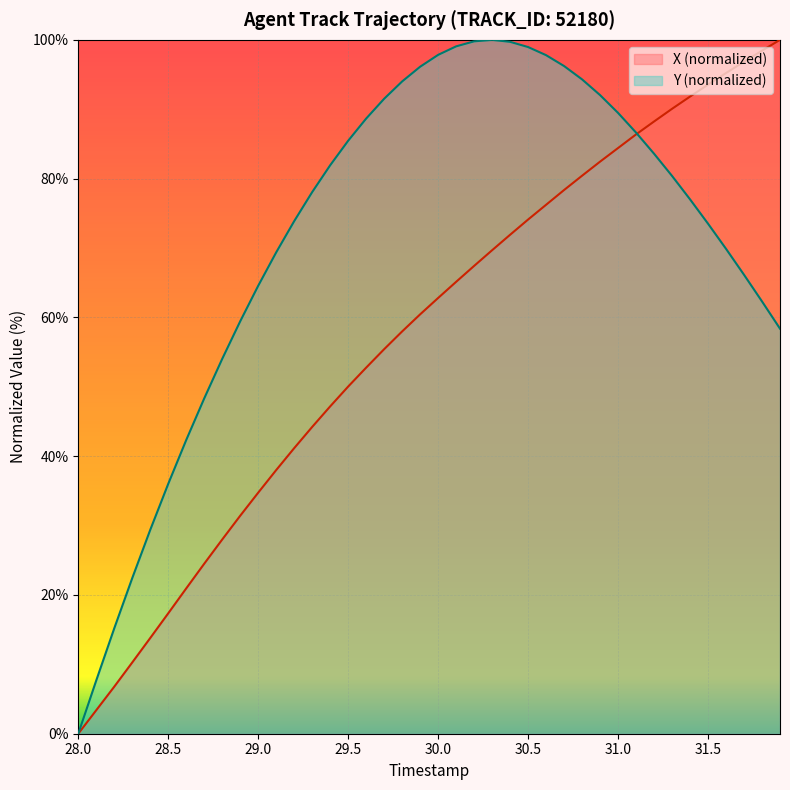

Reading left to right, list all the values displayed in this chart.

X: 0.0	3.4	6.8	10.3	13.8	17.4	20.9	24.5	28.0	31.4	34.7	38.0	41.2	44.2	47.2	50.0	52.8	55.4	58.0	60.4	62.8	65.1	67.4	69.7	71.9	74.1	76.2	78.4	80.4	82.4	84.4	86.4	88.2	90.1	91.8	93.6	95.2	96.8	98.4	100.0
Y: 0.0	7.7	15.2	22.4	29.4	36.0	42.3	48.3	54.0	59.4	64.6	69.4	73.9	78.1	81.9	85.5	88.7	91.5	94.0	96.1	97.8	99.1	99.8	100.0	99.7	99.0	97.8	96.2	94.3	92.0	89.5	86.6	83.6	80.4	77.0	73.5	69.9	66.1	62.3	58.4